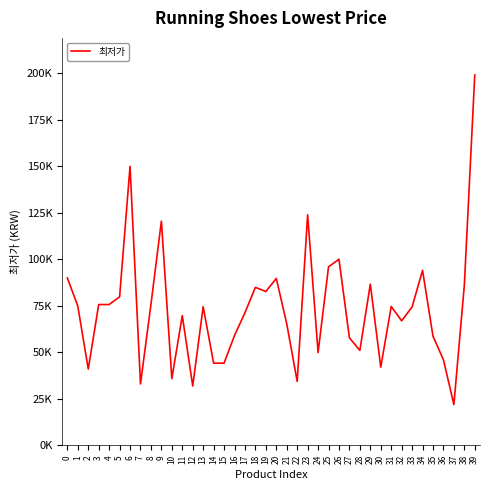

Does the chart have visible grid lines?

No